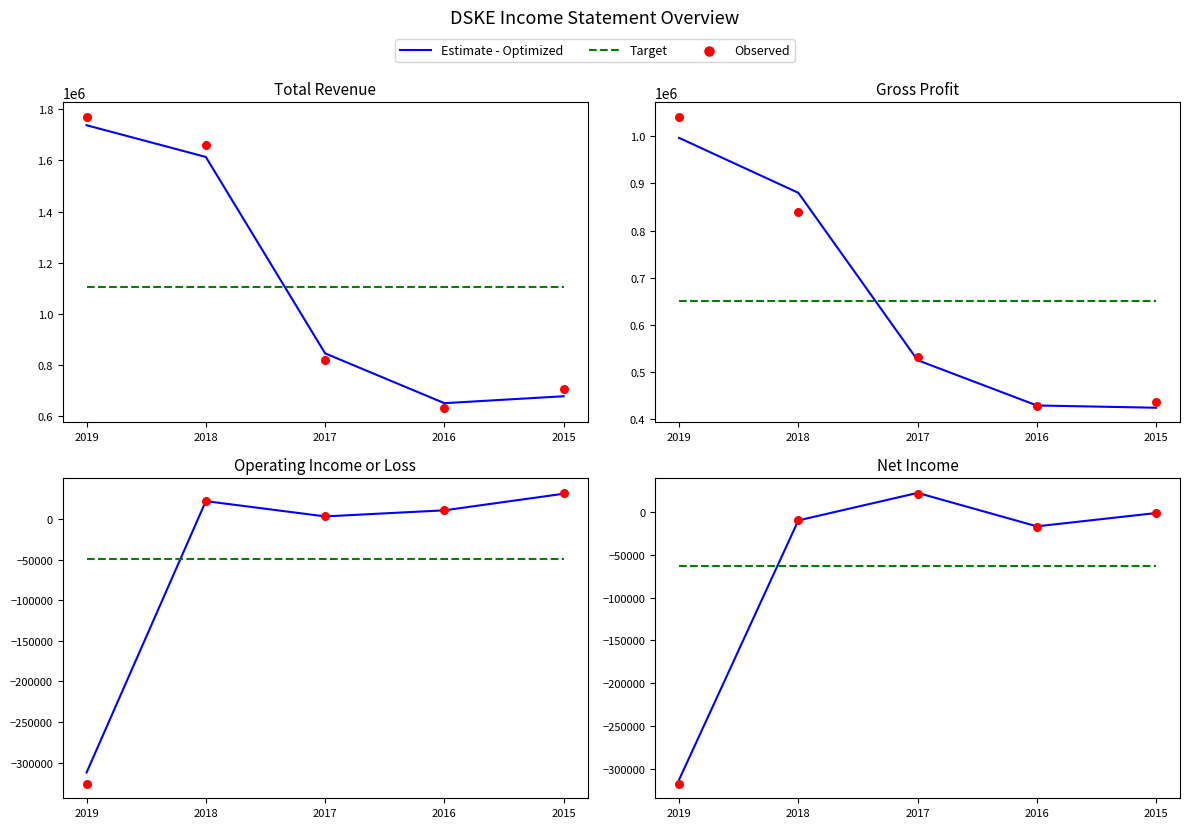

What is the total value across all series at 2018?

-83649.5